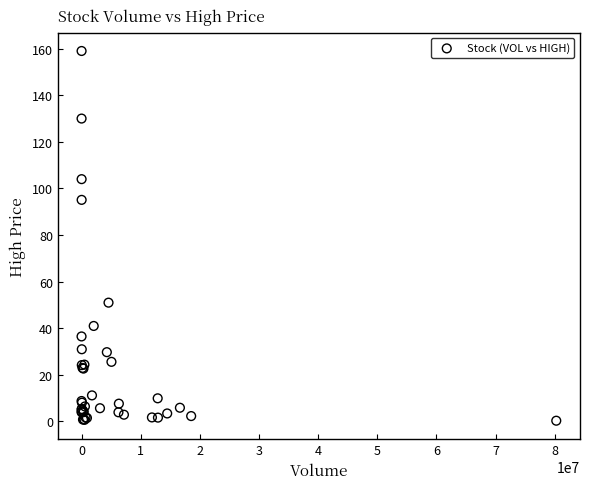

What Y value in the scatter plot is closest to 79?

95.1